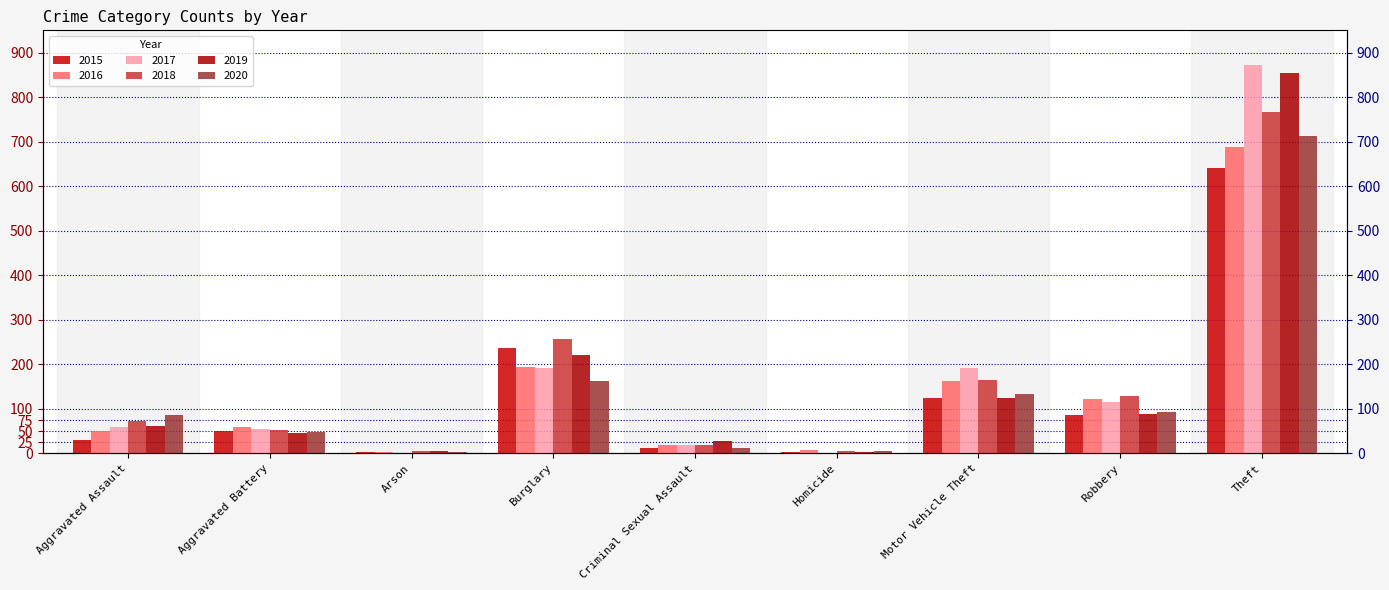

What is the value of the 2020 bar at the 3rd from the left?

4